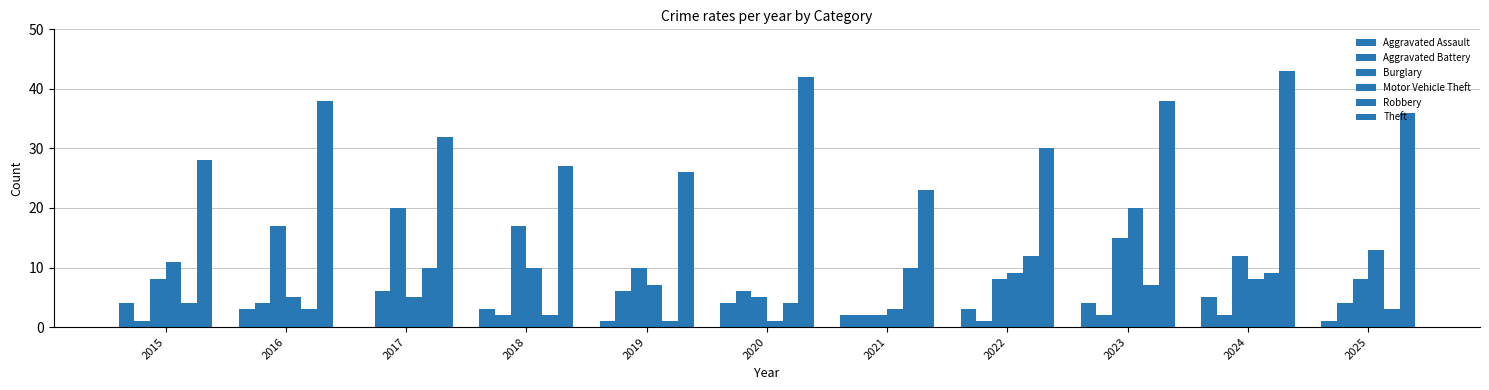

Rank the categories by Theft value from lowest to highest.

2021, 2019, 2018, 2015, 2022, 2017, 2025, 2016, 2023, 2020, 2024